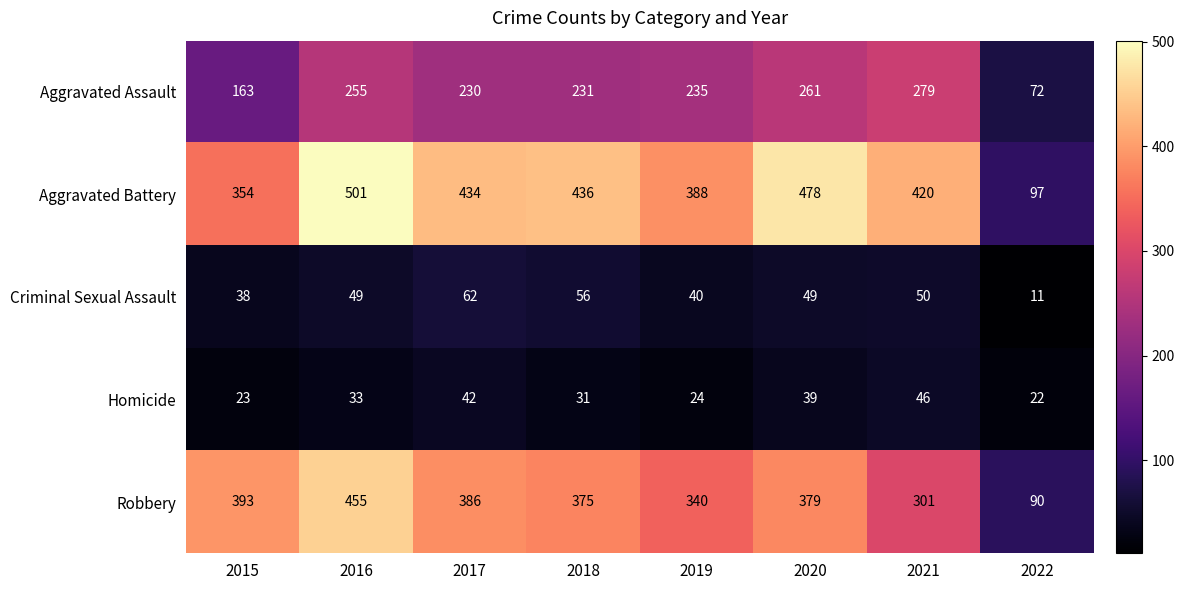

At which label does Robbery first exceed 379?

2015